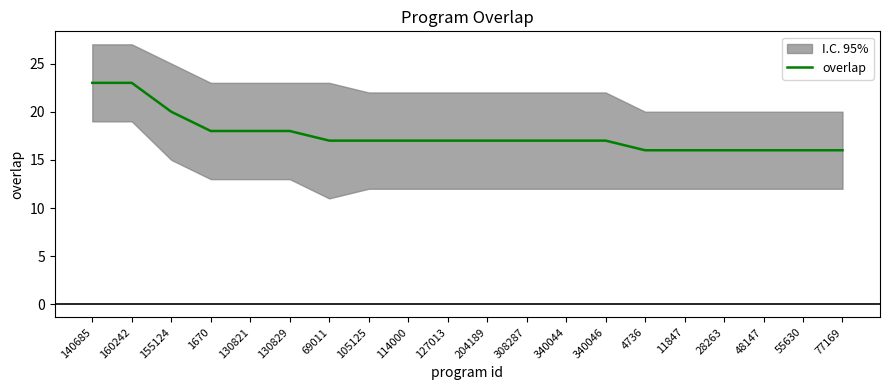

What is the label of the 20th point from the left?

77169